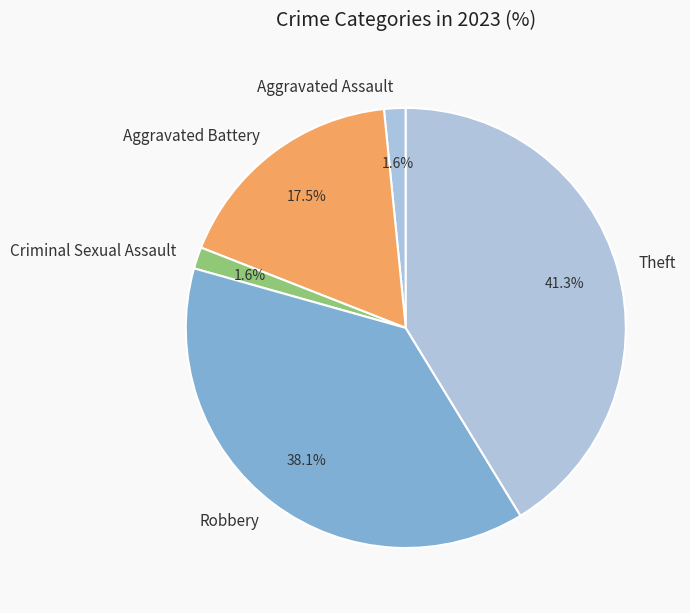

What is the largest slice in the pie chart?

Theft